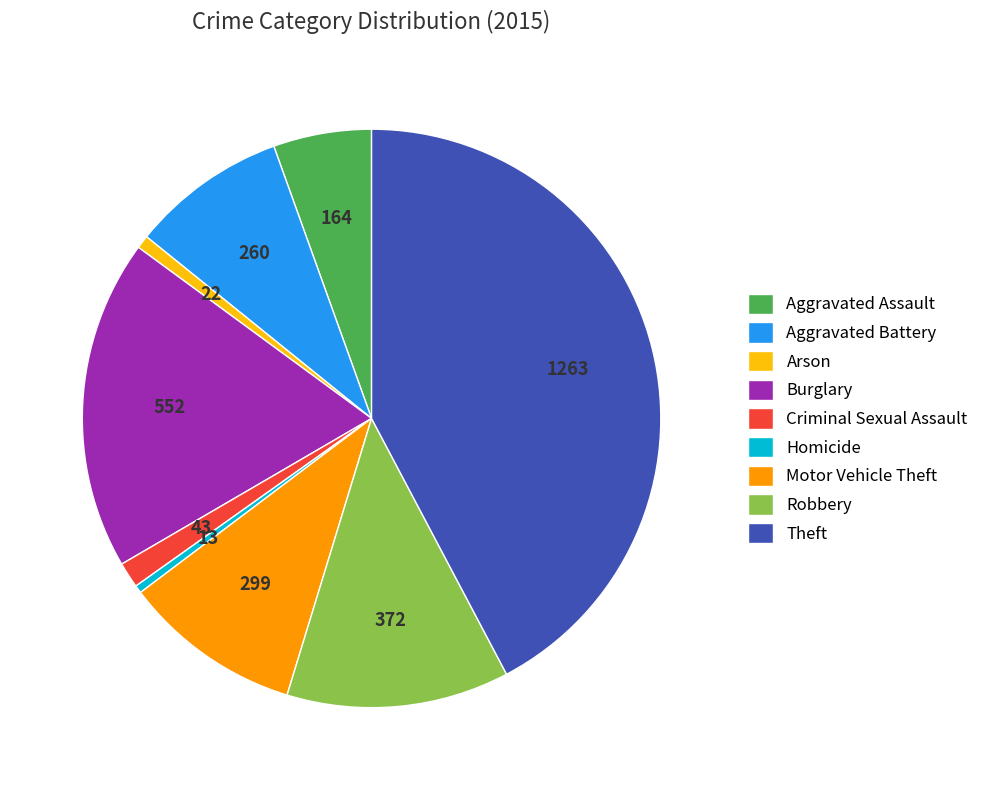

Does Theft account for over 50% of the chart?

No